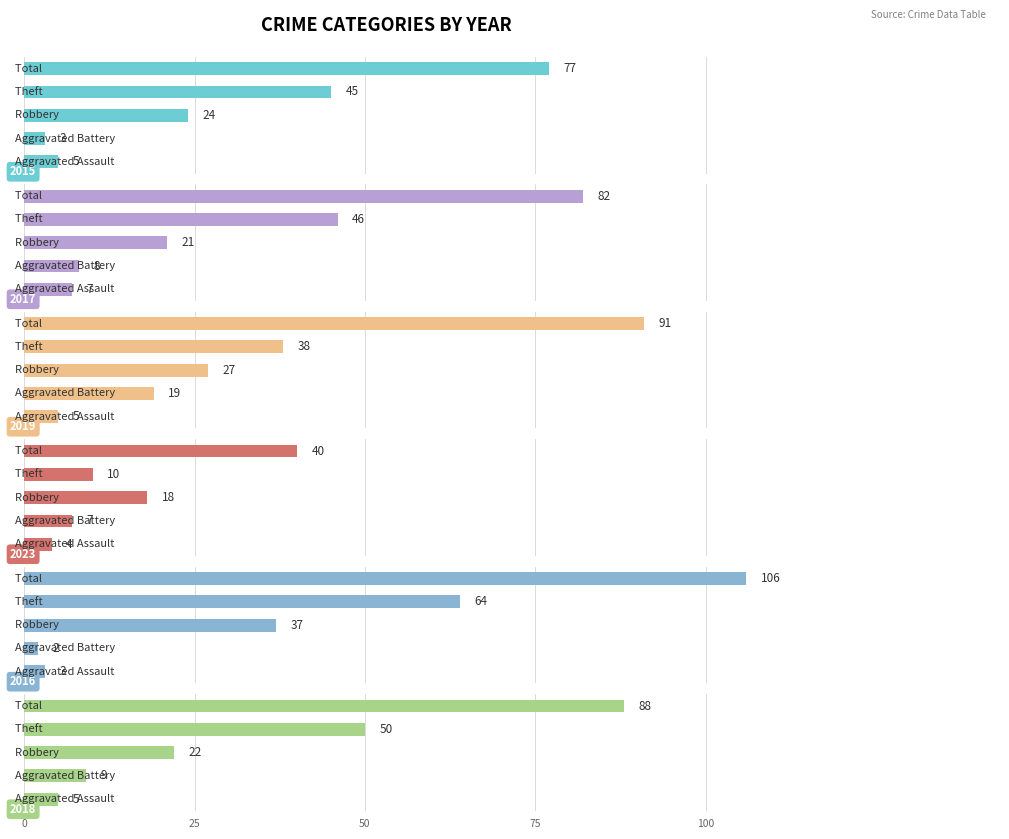

At which category is the sum across all series the highest?

Total